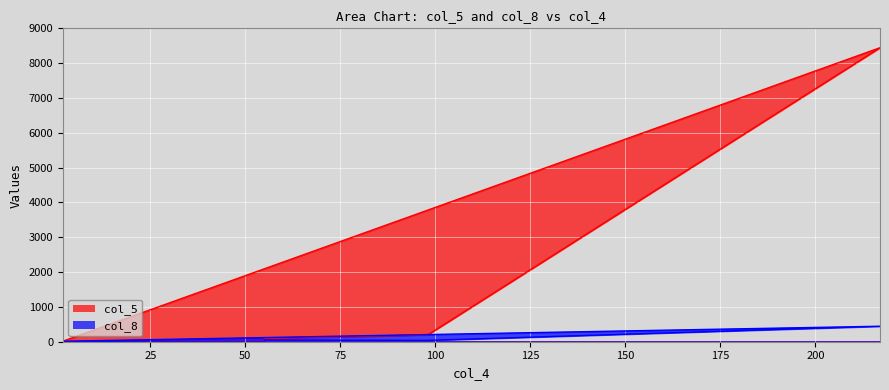

At which category does the chart reach its minimum across all series?

2